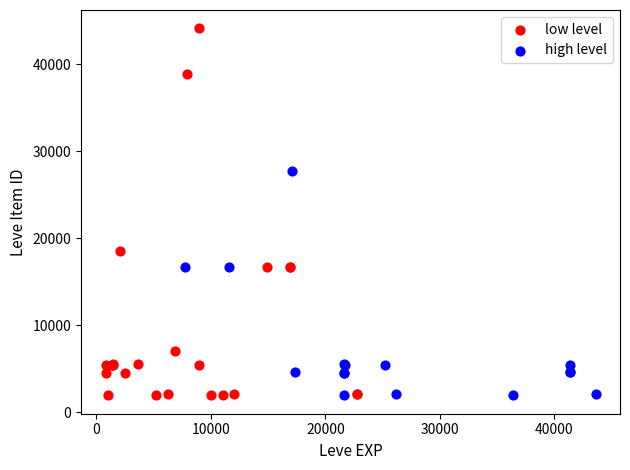

Which series has the largest Y range (max minus min)?

low level